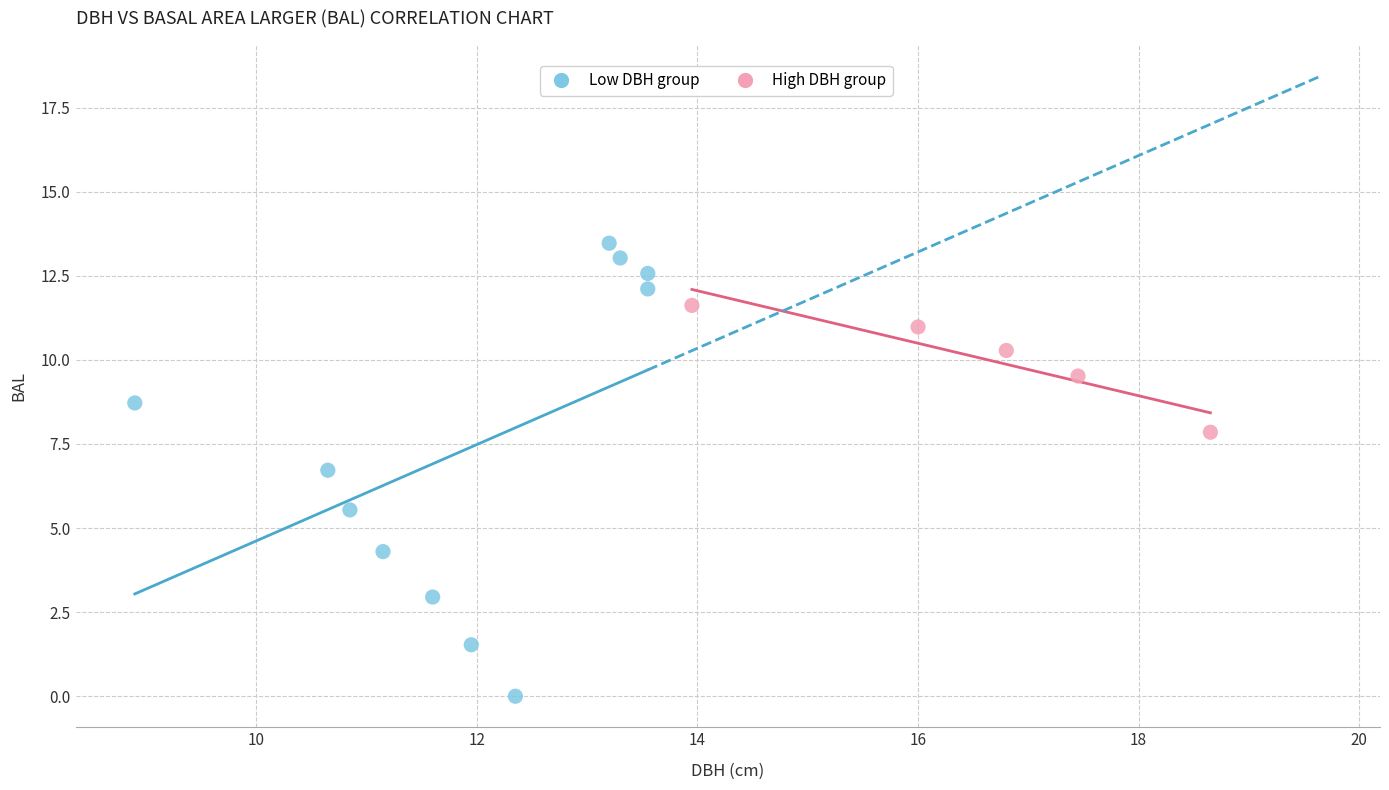

Which series has the largest Y range (max minus min)?

Low DBH group